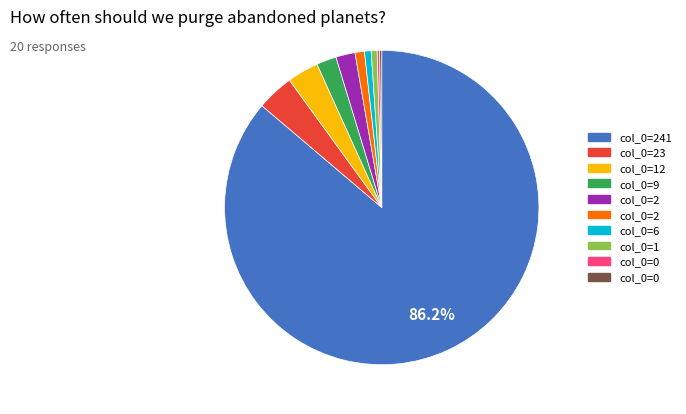

Is there any slice that represents more than half of the pie?

Yes